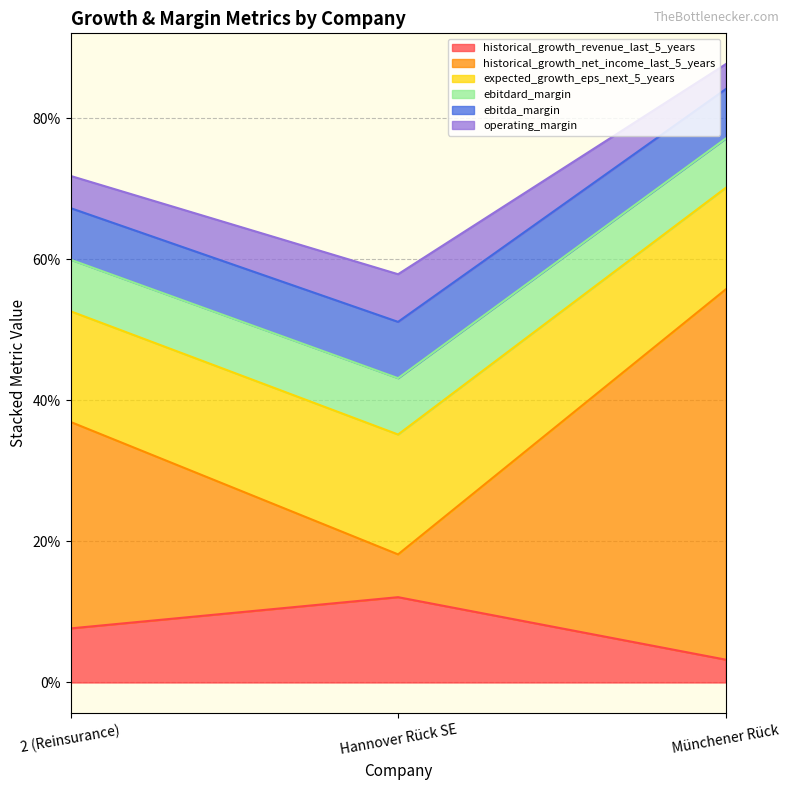

At which category is the sum across all series the highest?

Münchener Rück